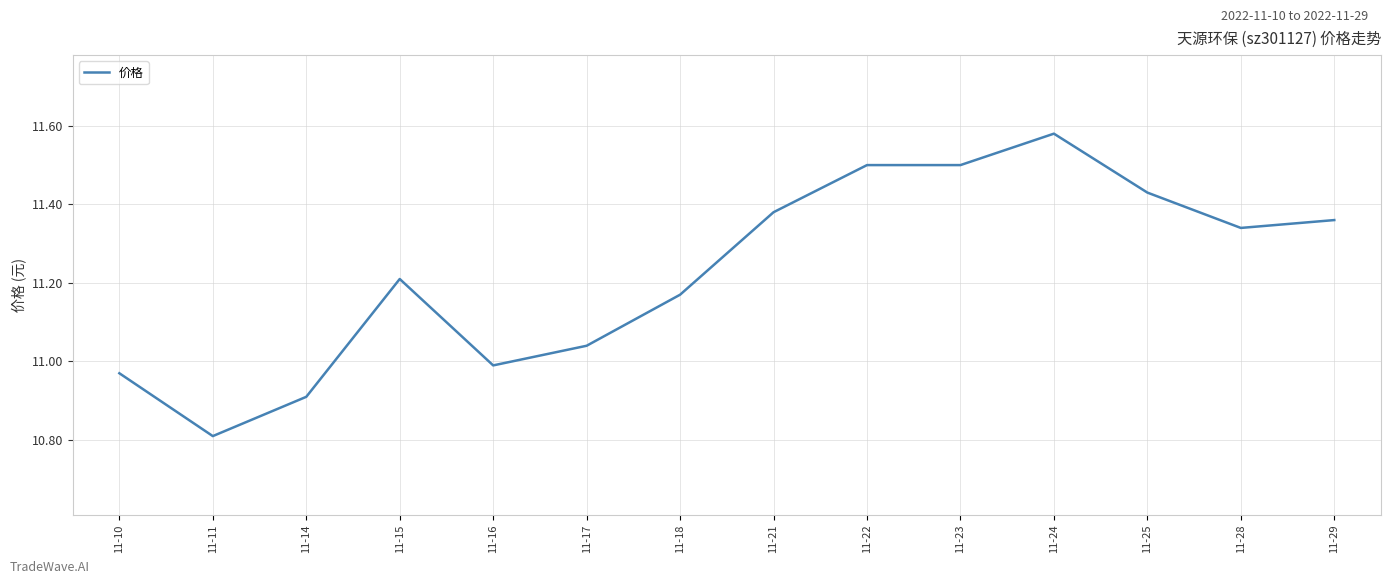

The chart shows a value of 10.8 at 11-11. True or false?

True